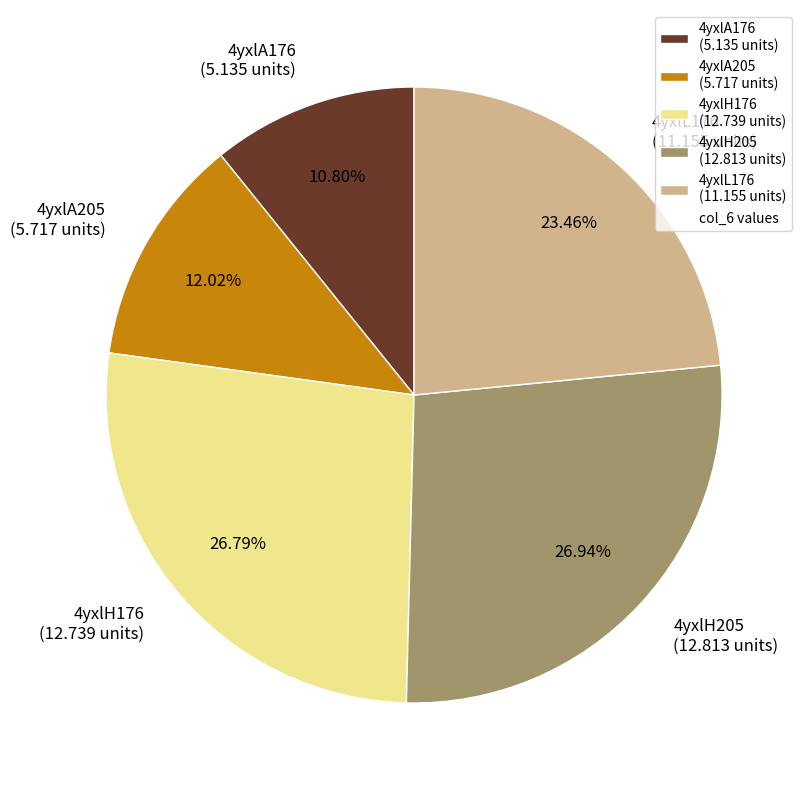

To the nearest percent, what is the average slice percentage?

20%